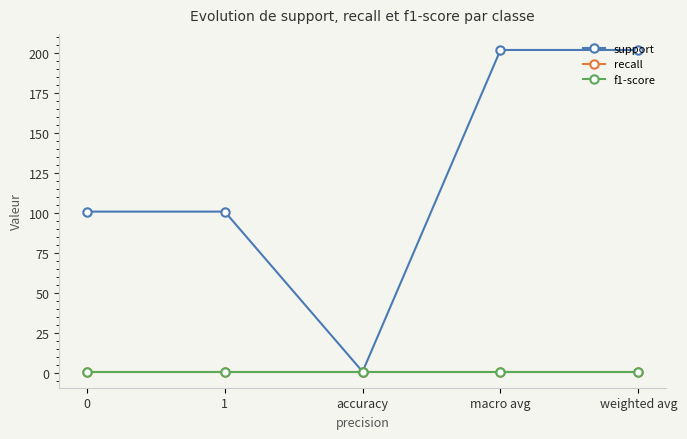

What is the sum of the f1-score values at 1 and accuracy?

2